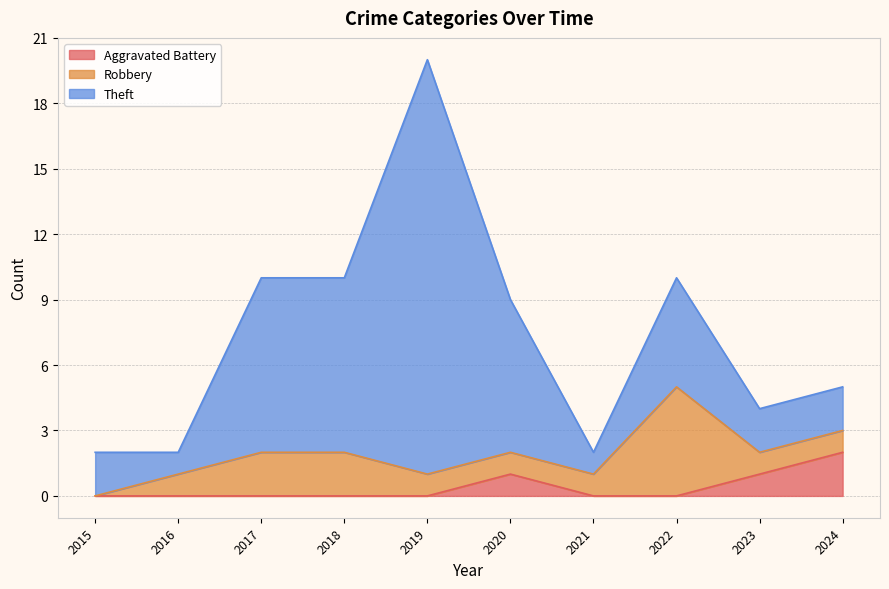

Which series has the widest spread of values?

Theft